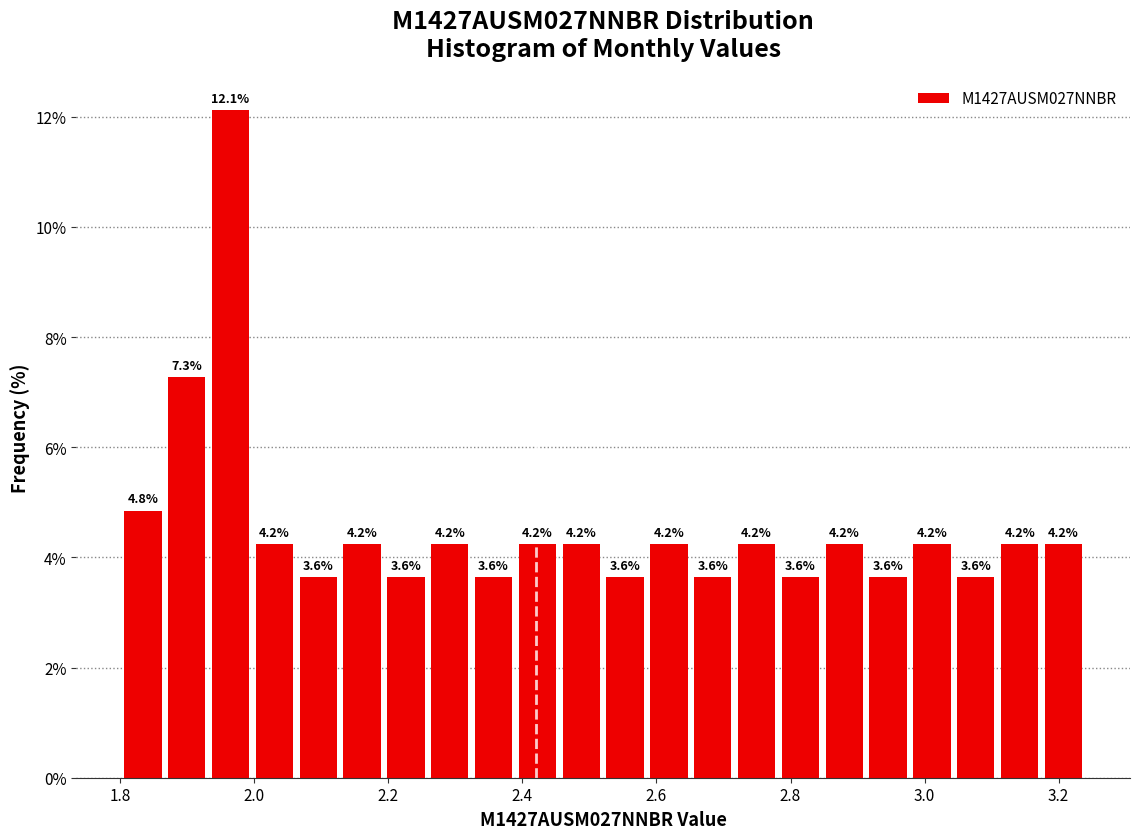

Read against the x-axis, roughly where is the centre of the tallest bar?

1.96